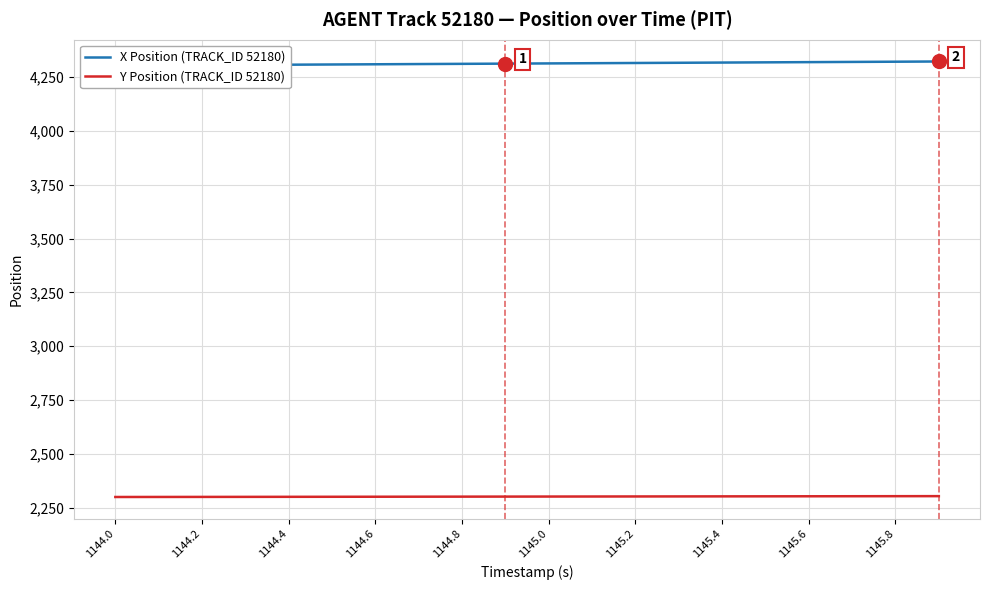

What is the minimum value for X Position (TRACK_ID 52180)?

4302.9